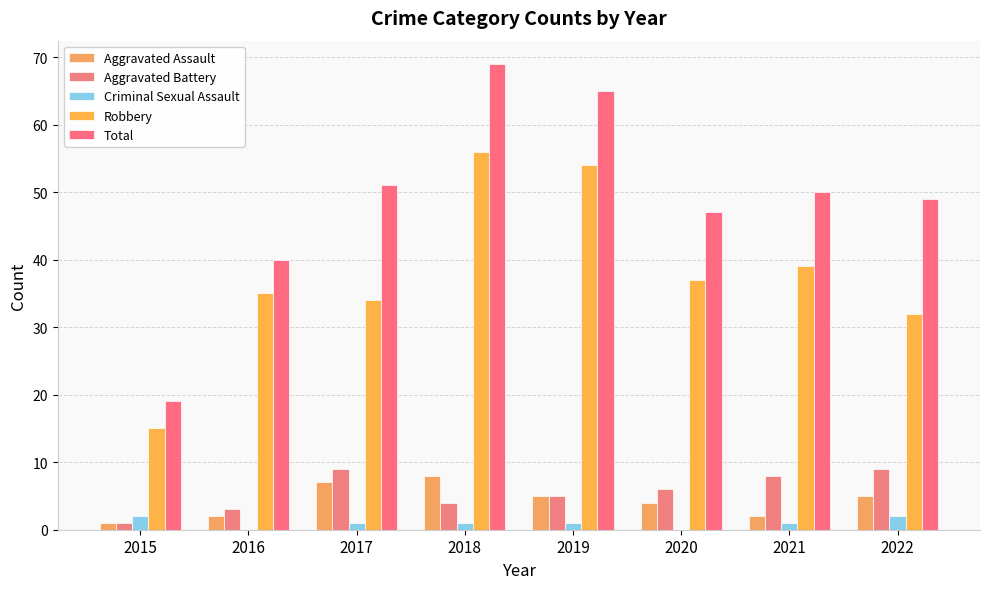

How many distinct data groups are displayed?

5